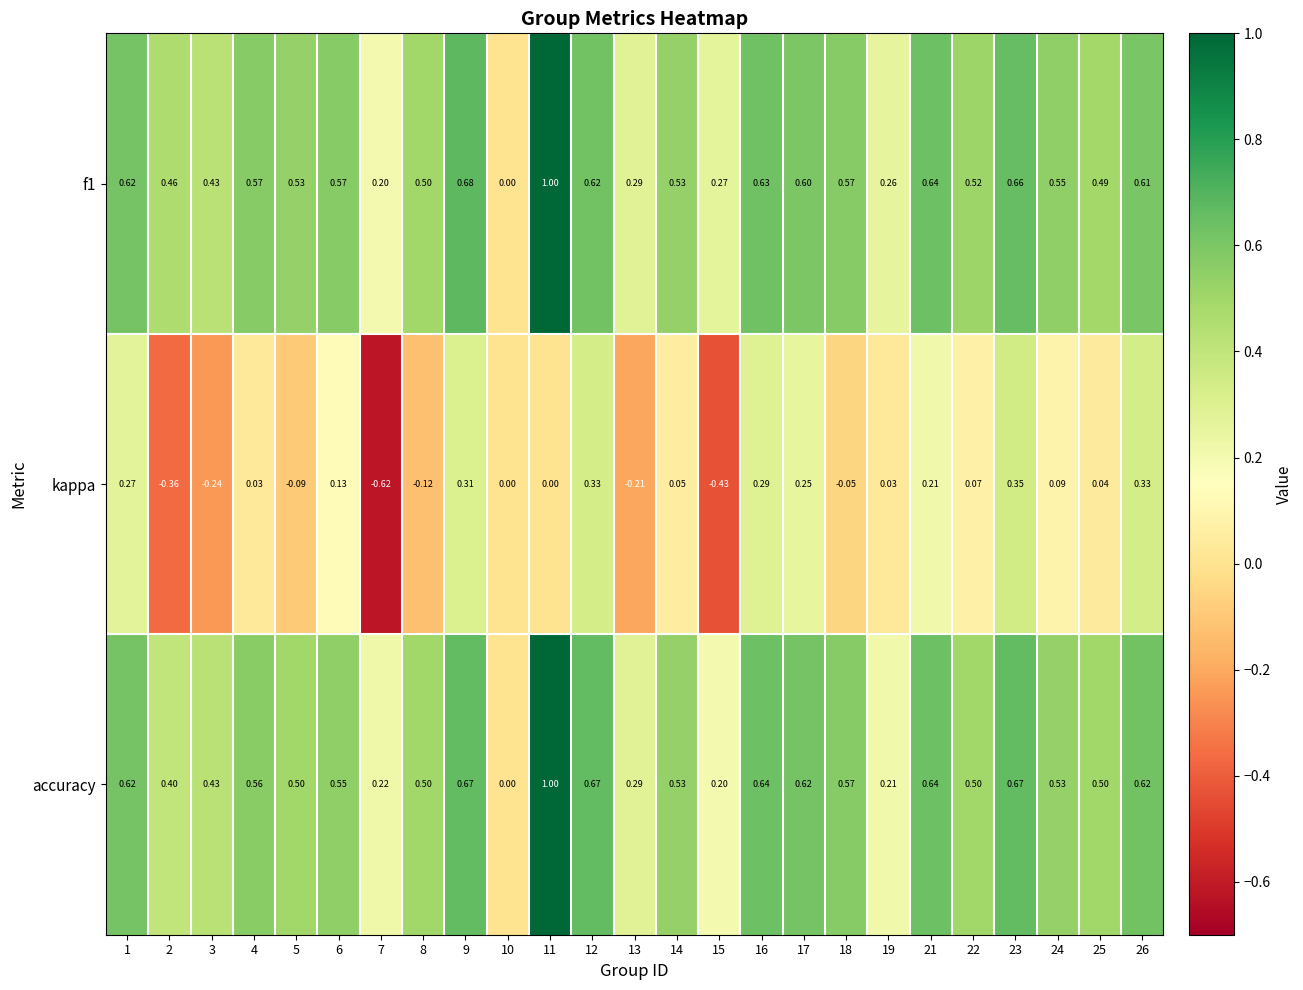

Is the value of accuracy at 11 greater than the value of f1 at 12?

Yes